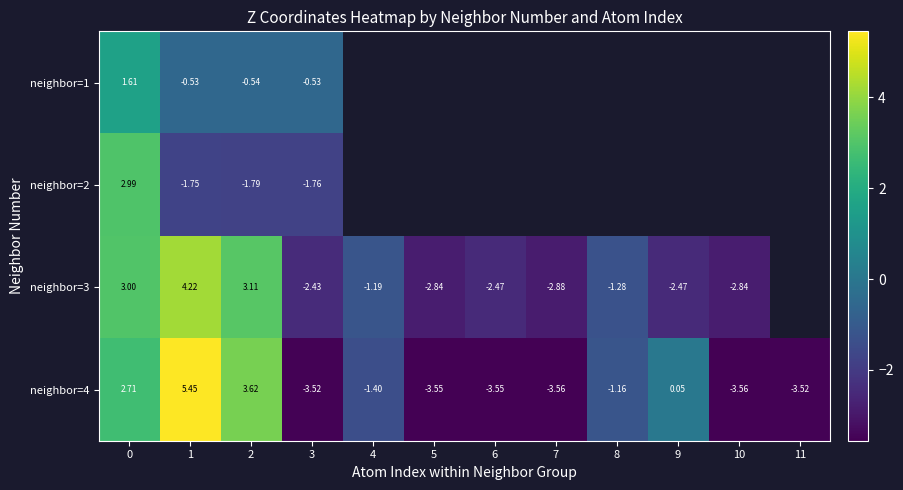

Between 10 and 8, which is larger?

8